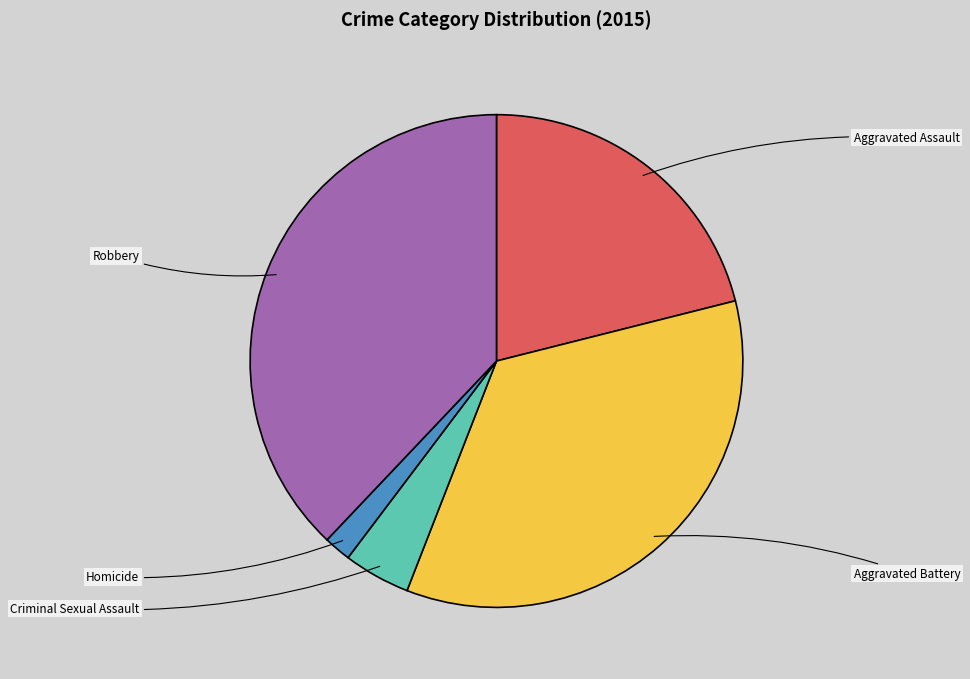

Is there any slice that represents more than half of the pie?

No